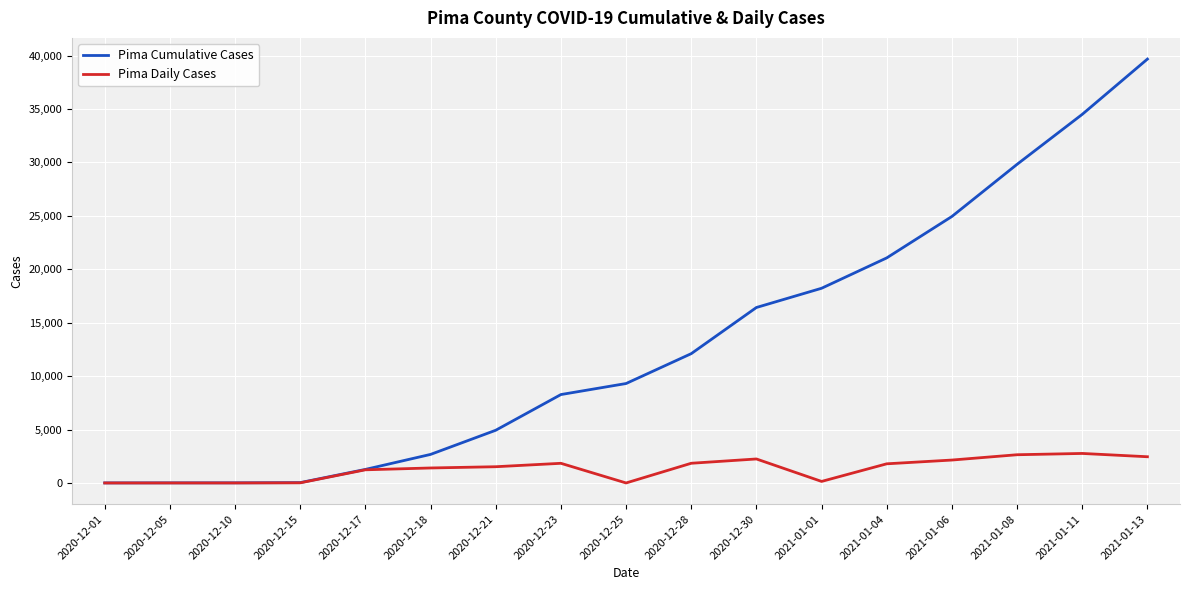

Which series has the largest total across all categories?

Pima Cumulative Cases